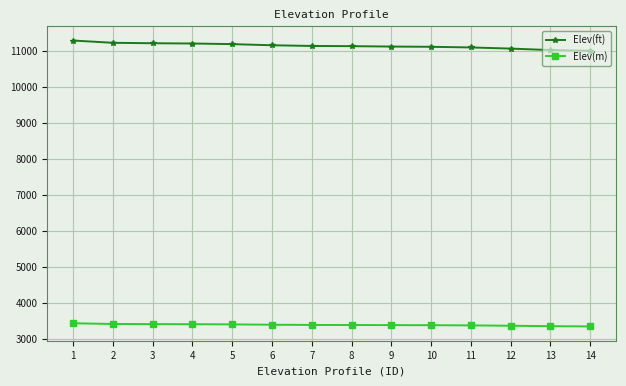

What is the average value of the Elev(m) series?

3396.6